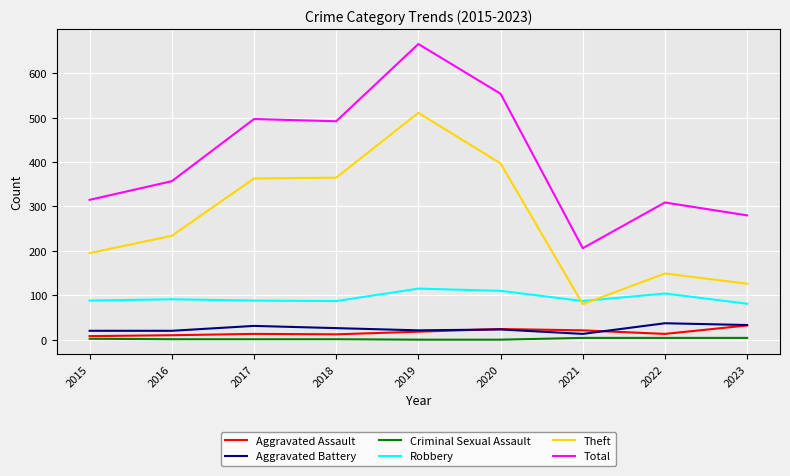

At 2022, list the series in order from smallest to largest.

Criminal Sexual Assault, Aggravated Assault, Aggravated Battery, Robbery, Theft, Total